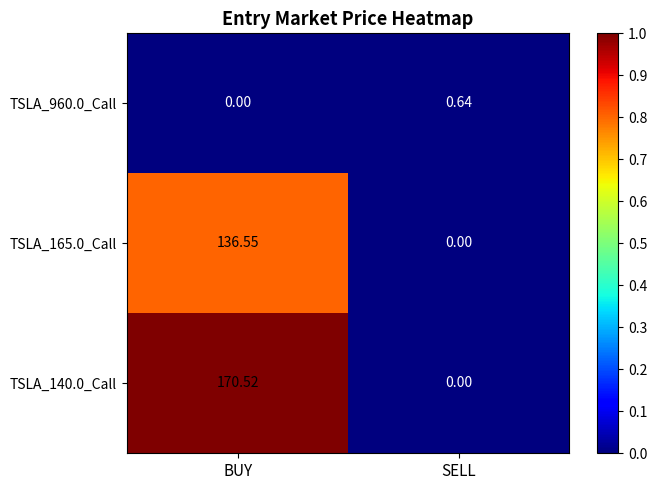

What is the total value across all series at BUY?

307.1